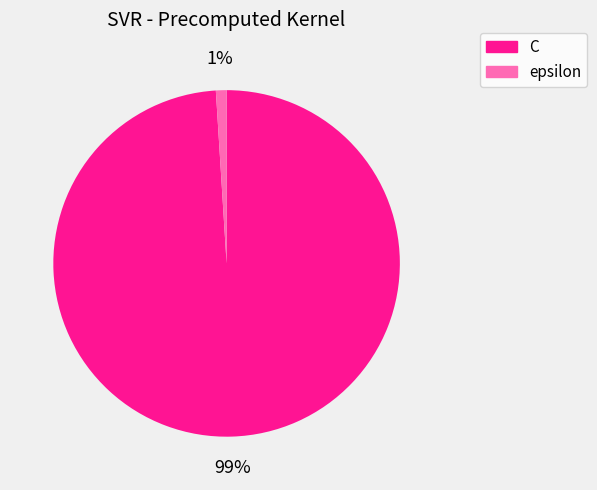

The C slice represents 85% of the pie. True or false?

False